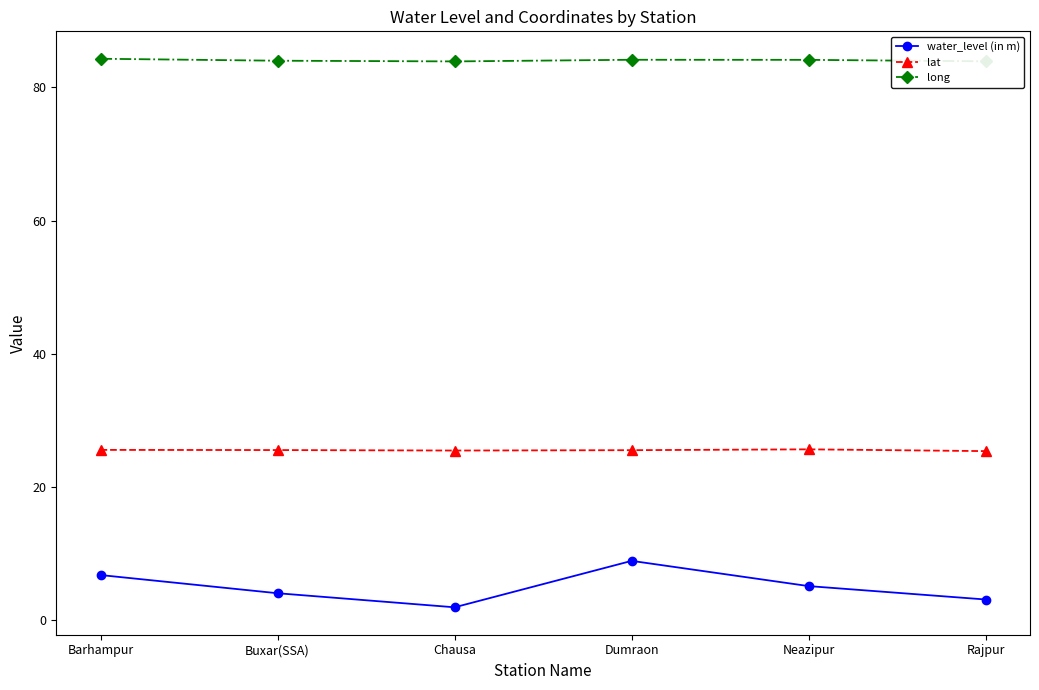

At which label does water_level (in m) first exceed 5?

Barhampur